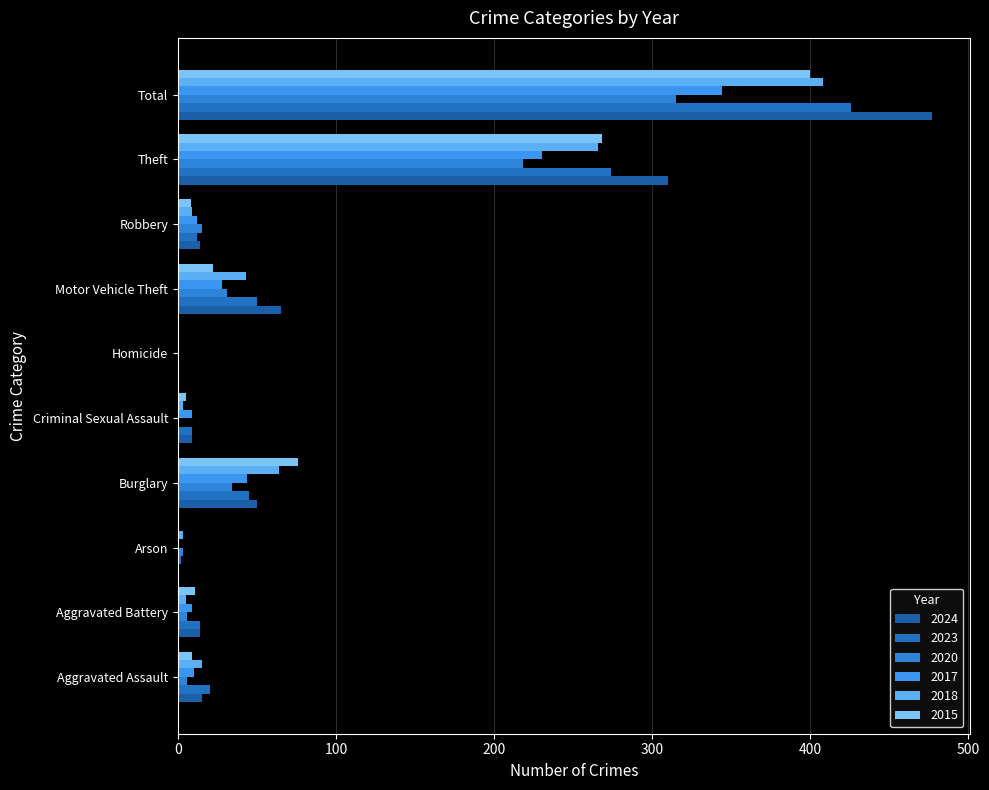

Count the number of categories in the chart.

10